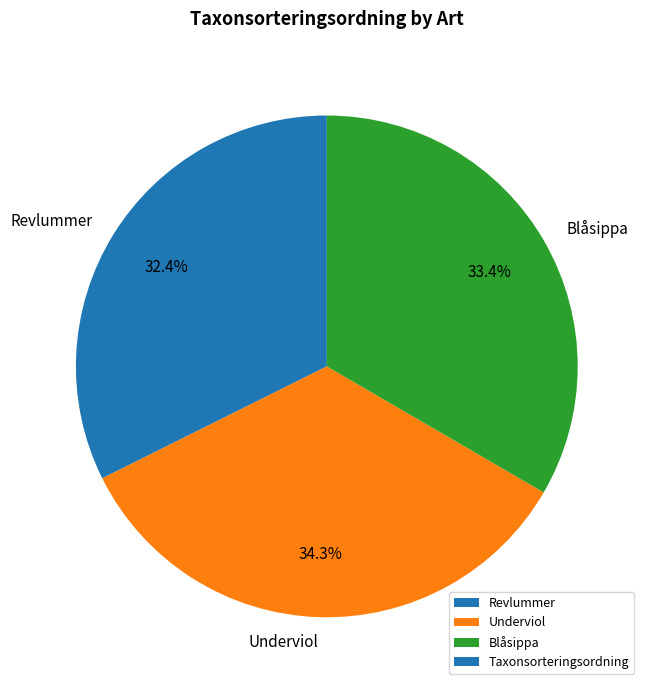

Do Revlummer and Underviol together represent more than half of the pie?

Yes